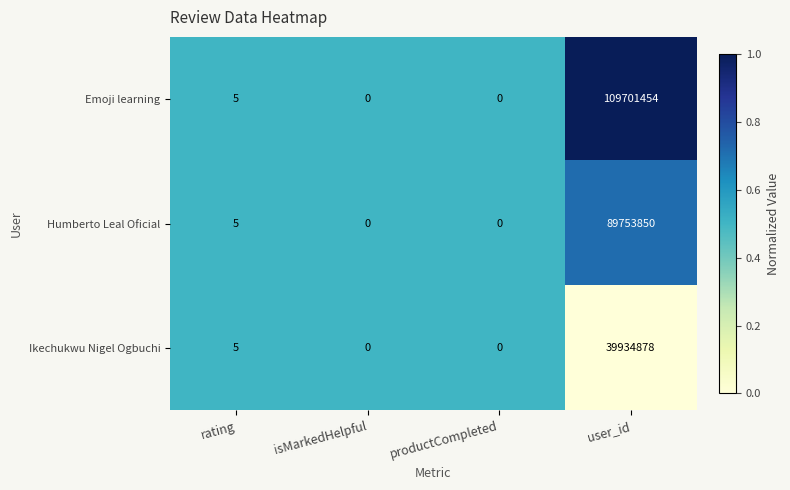

What is the sum of the Humberto Leal Oficial values at user_id and isMarkedHelpful?

89753850